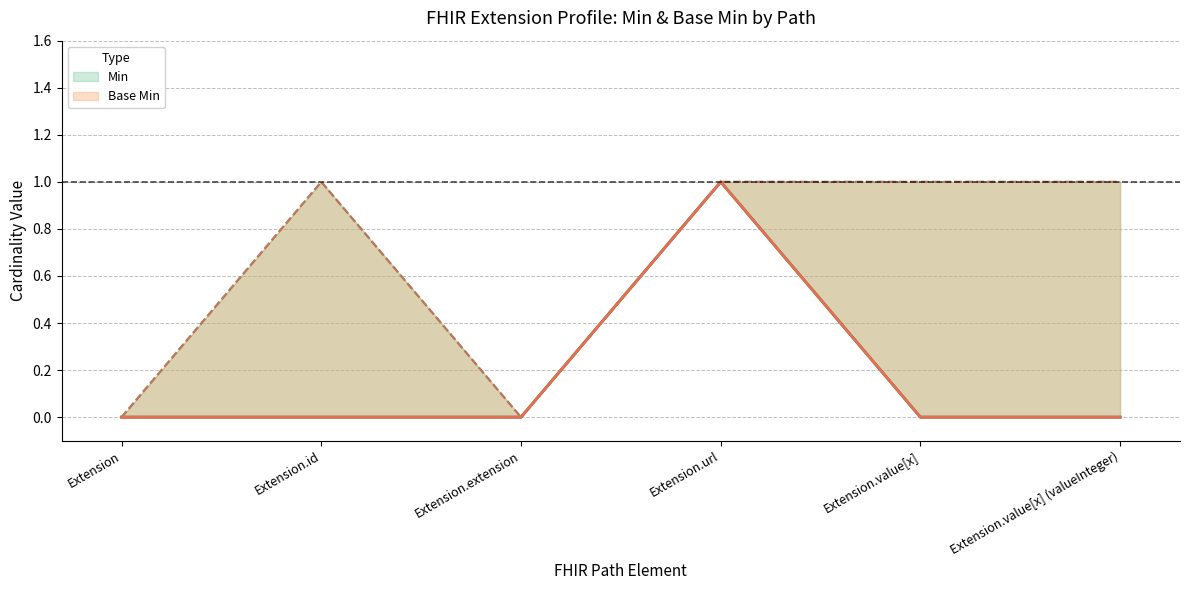

What position from the right is Extension.url?

3